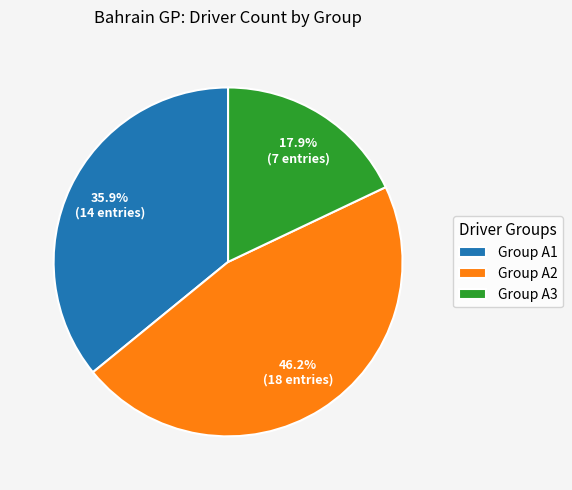

Rank the categories by value from highest to lowest.

Group A2, Group A1, Group A3